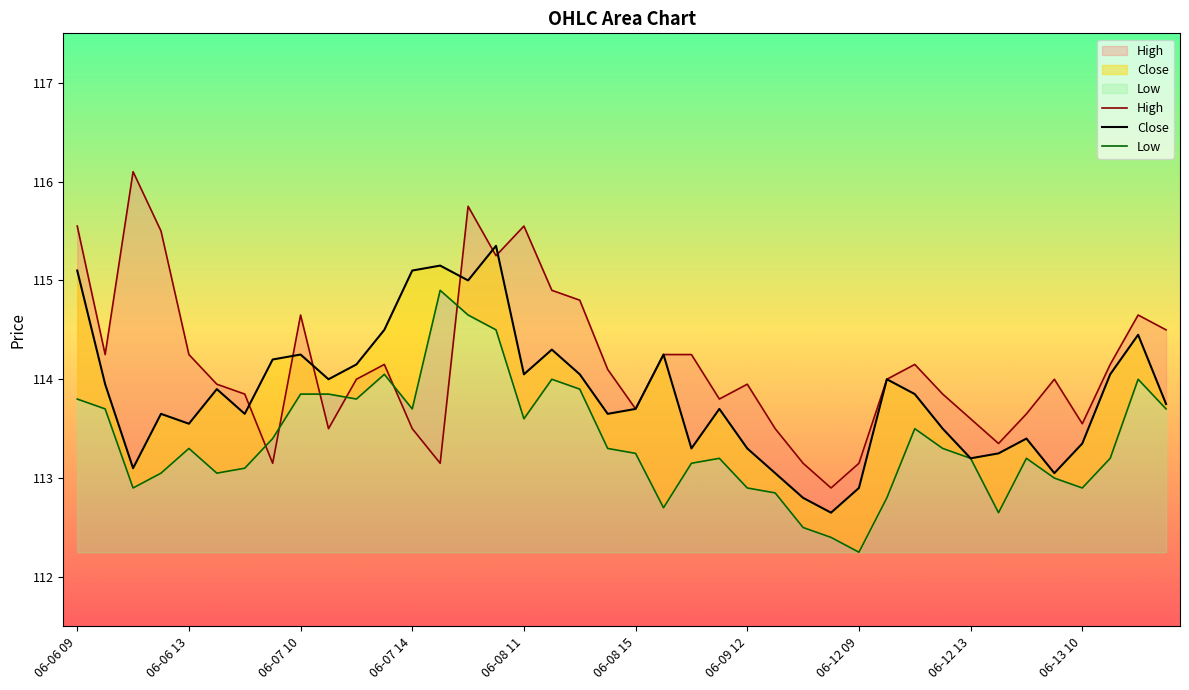

At which label does Close first exceed 113?

06-06 09